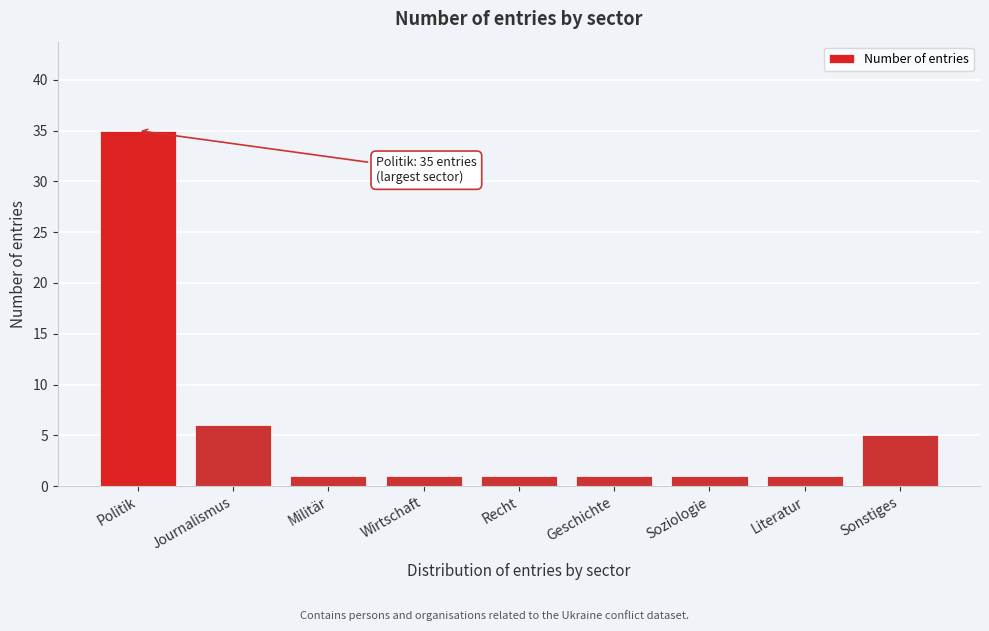

Reading right to left, list all the values displayed in this chart.

Sonstiges=5	Literatur=1	Soziologie=1	Geschichte=1	Recht=1	Wirtschaft=1	Militär=1	Journalismus=6	Politik=35